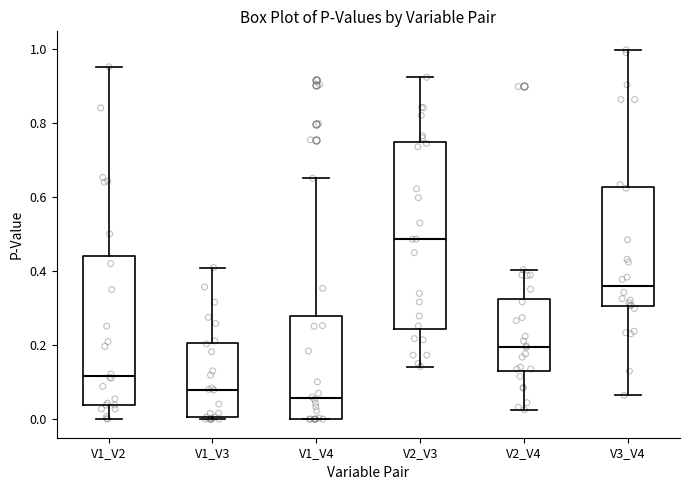

Where does the median line of the box for V2_V4 sit on the y-axis? The values are not printed on the chart, so give them approximately, as read against the axis.

0.20